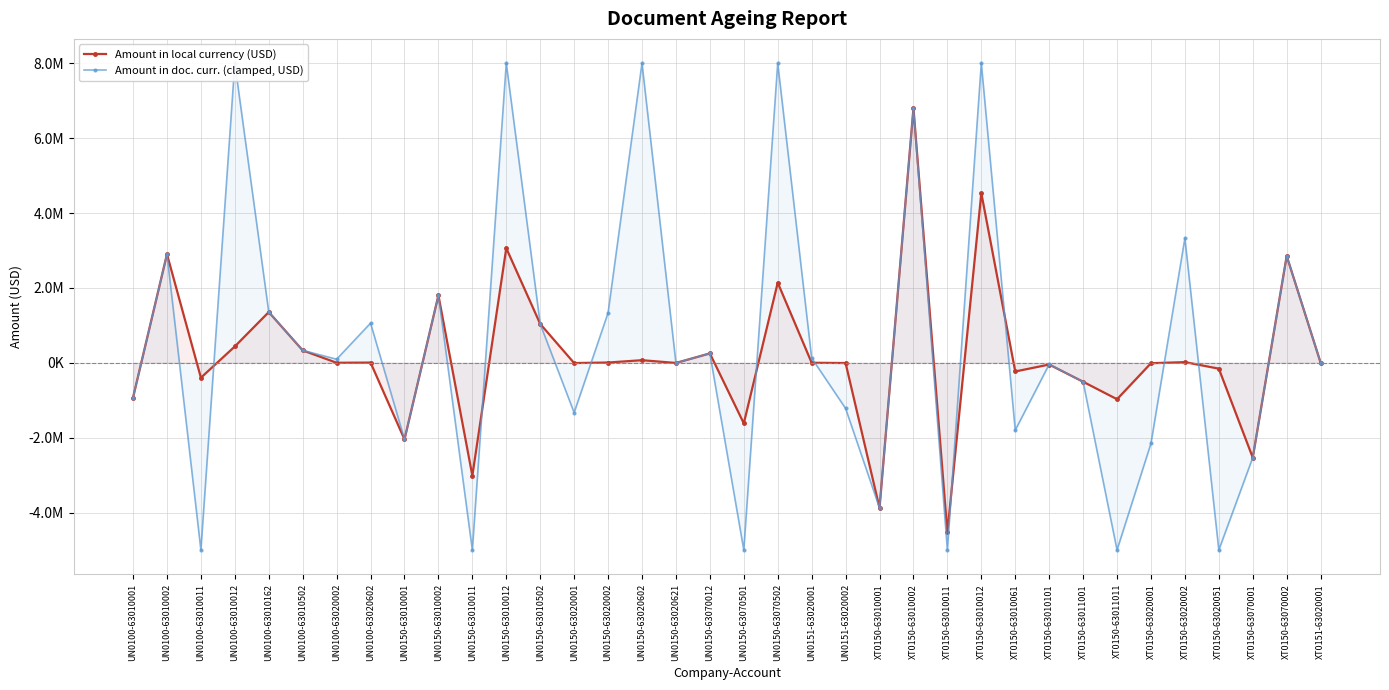

The Amount in doc. curr. (clamped, USD) series shows 1645639.5 at UN0100-63020602. True or false?

False